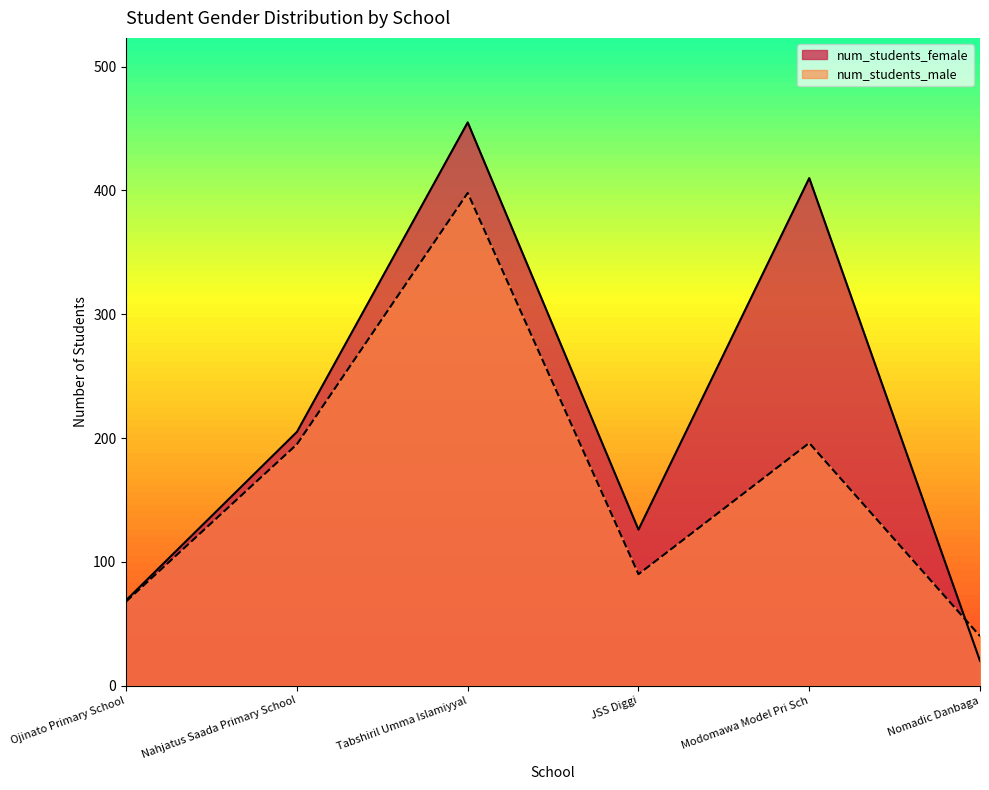

What is the label of the 4th point from the right?

Tabshiril Umma Islamiyyal